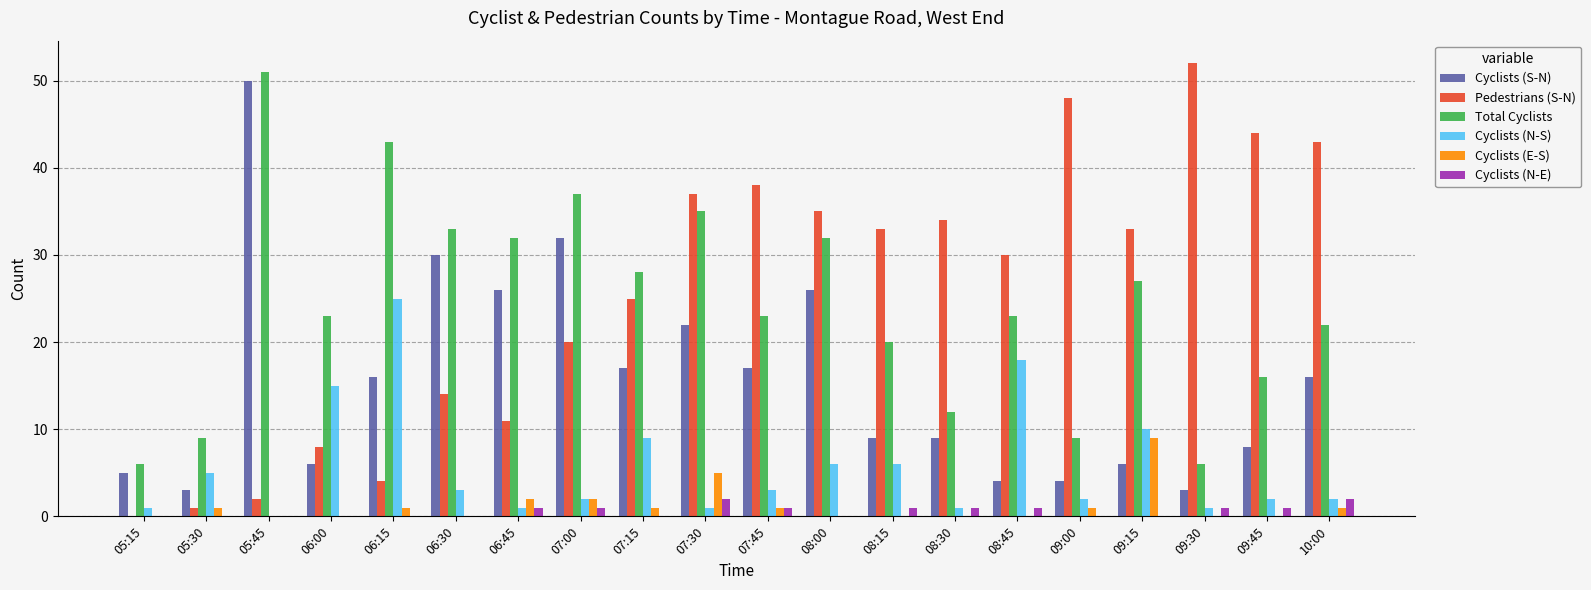

How many positive values does the Pedestrians (S-N) series have?

19